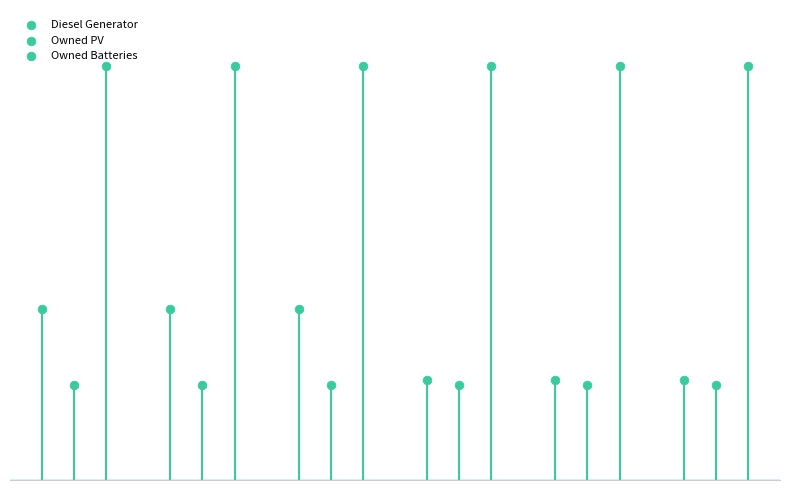

Which series has the largest total across all categories?

Owned Batteries